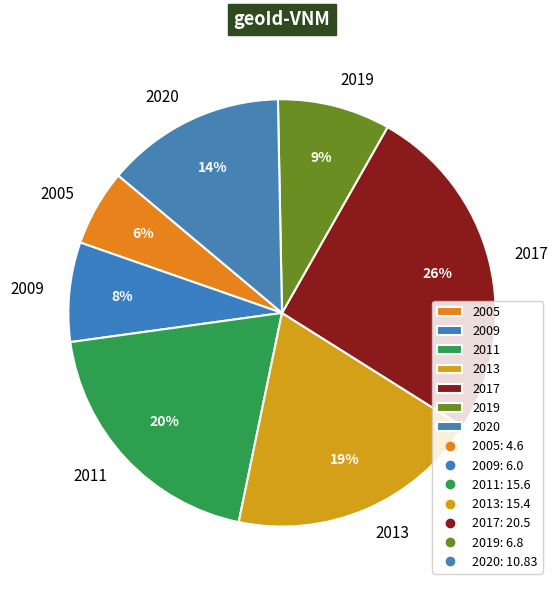

Approximately how many times larger is the value at 2017 compared to 2011?

1.3